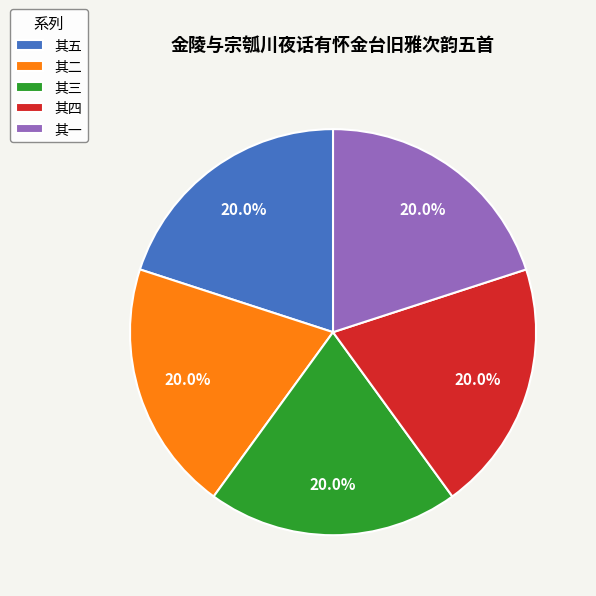

What percentage is NOT represented by 其三?

80.0%